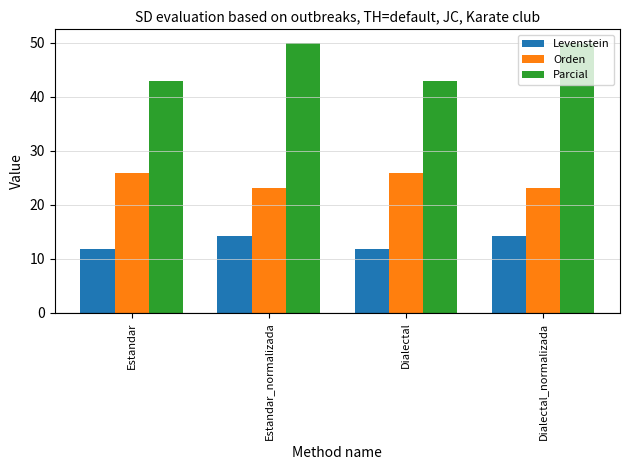

What is the minimum value shown in the chart?

11.9